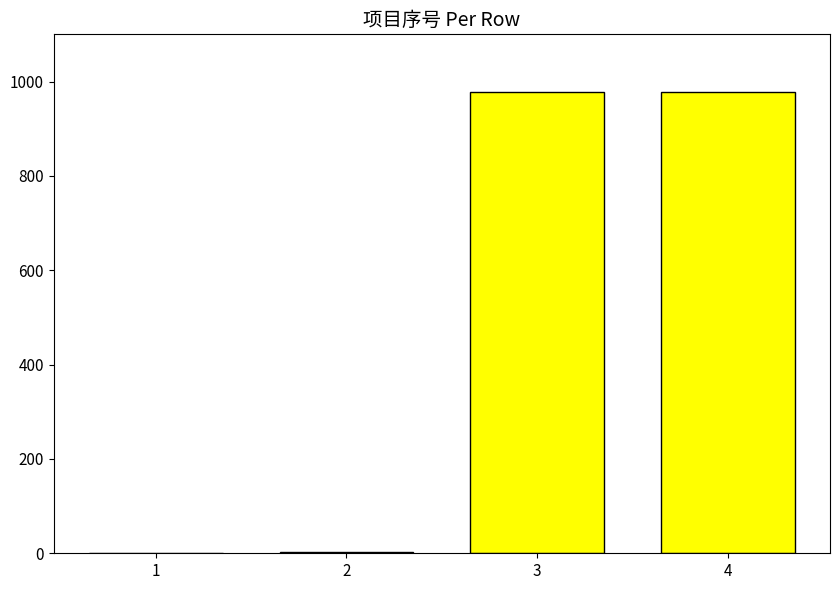

What is the sum of all values?

1960